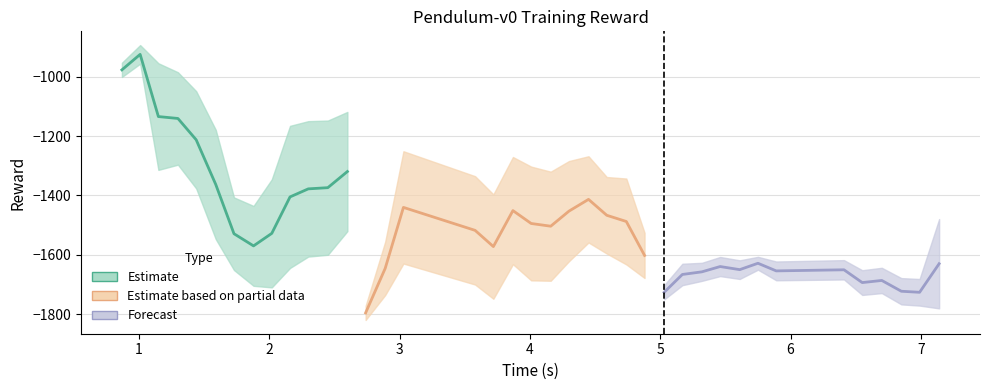

What are all the series names shown in the legend?

Estimate, Estimate based on partial data, Forecast